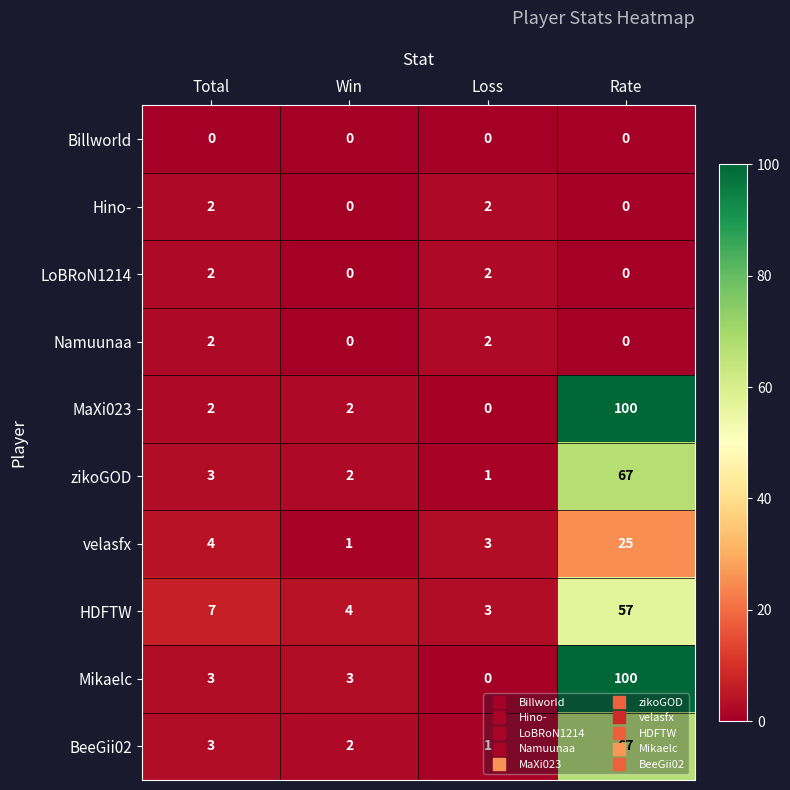

What is the difference between the maximum and second lowest values in the zikoGOD series?

65